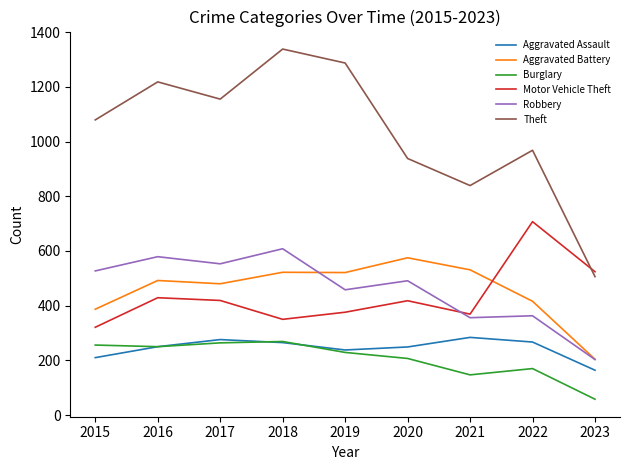

What is the spread (max minus min) of values at 2017?

891